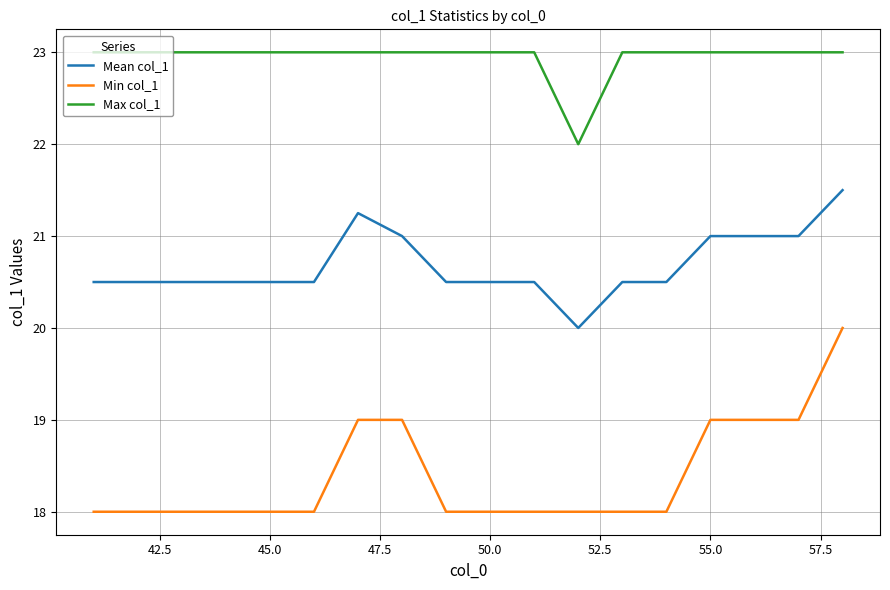

What is the average value of the Max col_1 series?

22.9